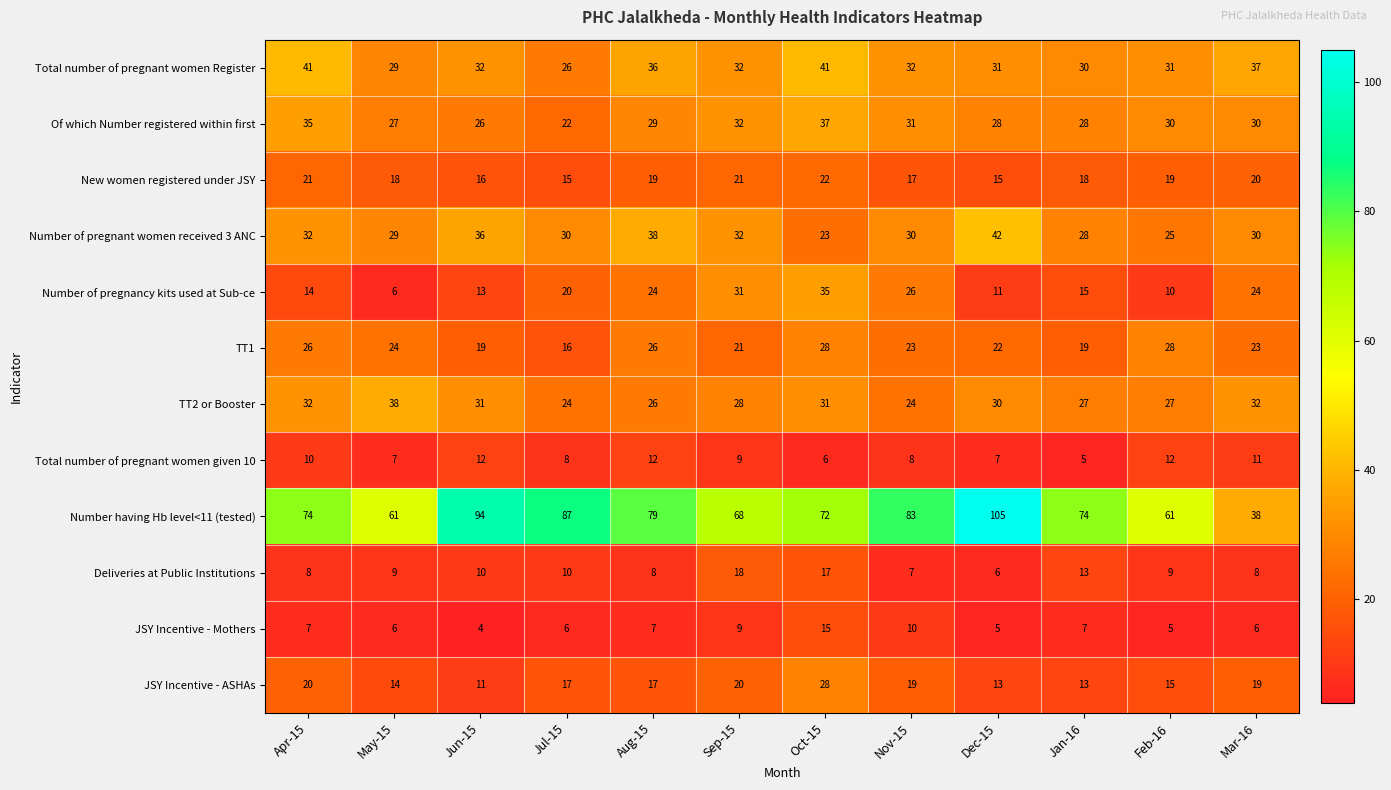

Which label corresponds to the largest value in the chart?

Dec-15